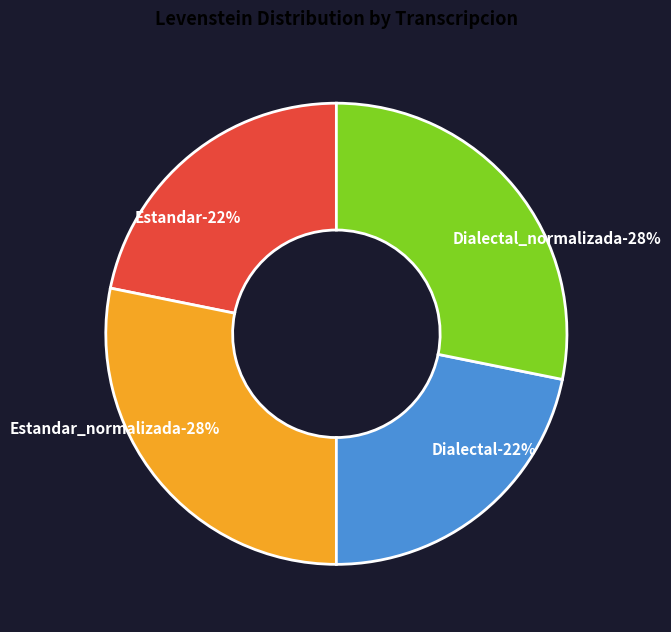

To the nearest percent, what is the average slice percentage?

25%